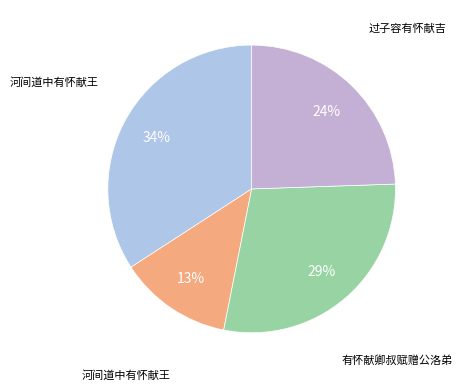

Count the number of slices in the pie.

4